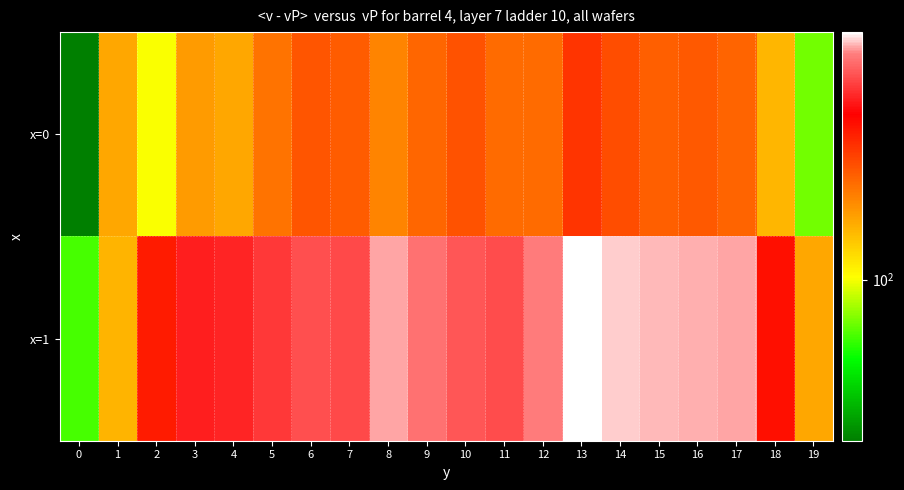

At 8, list the series in order from smallest to largest.

x=0, x=1